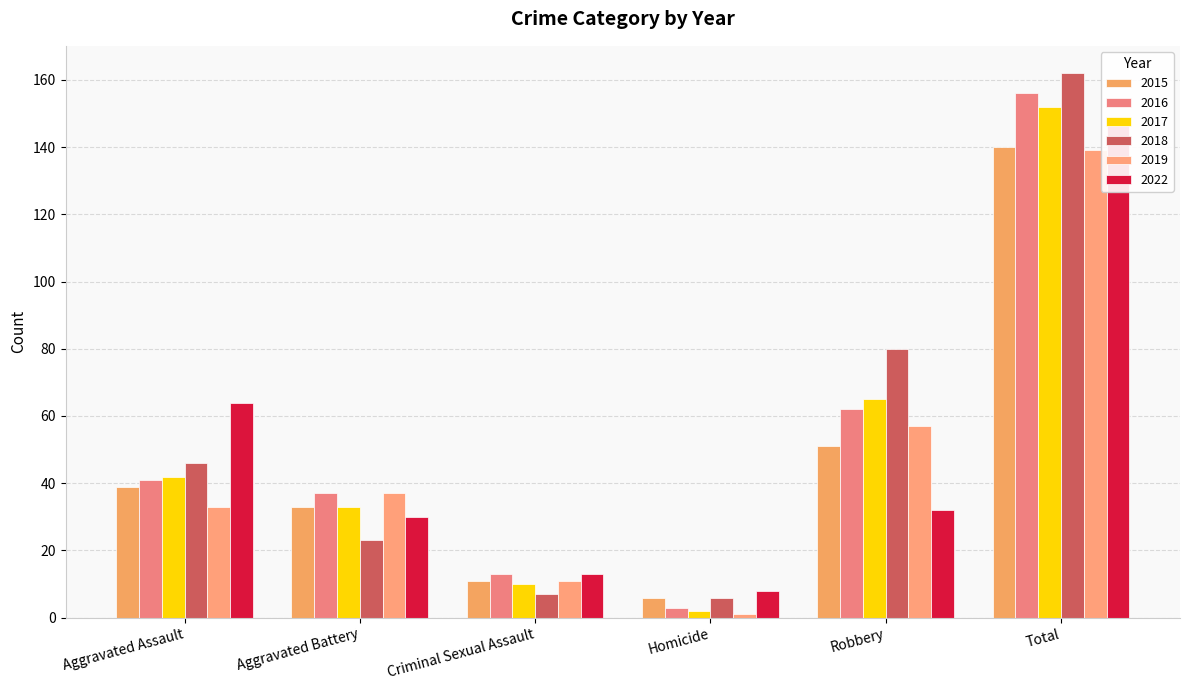

What is the maximum value shown in the chart?

162